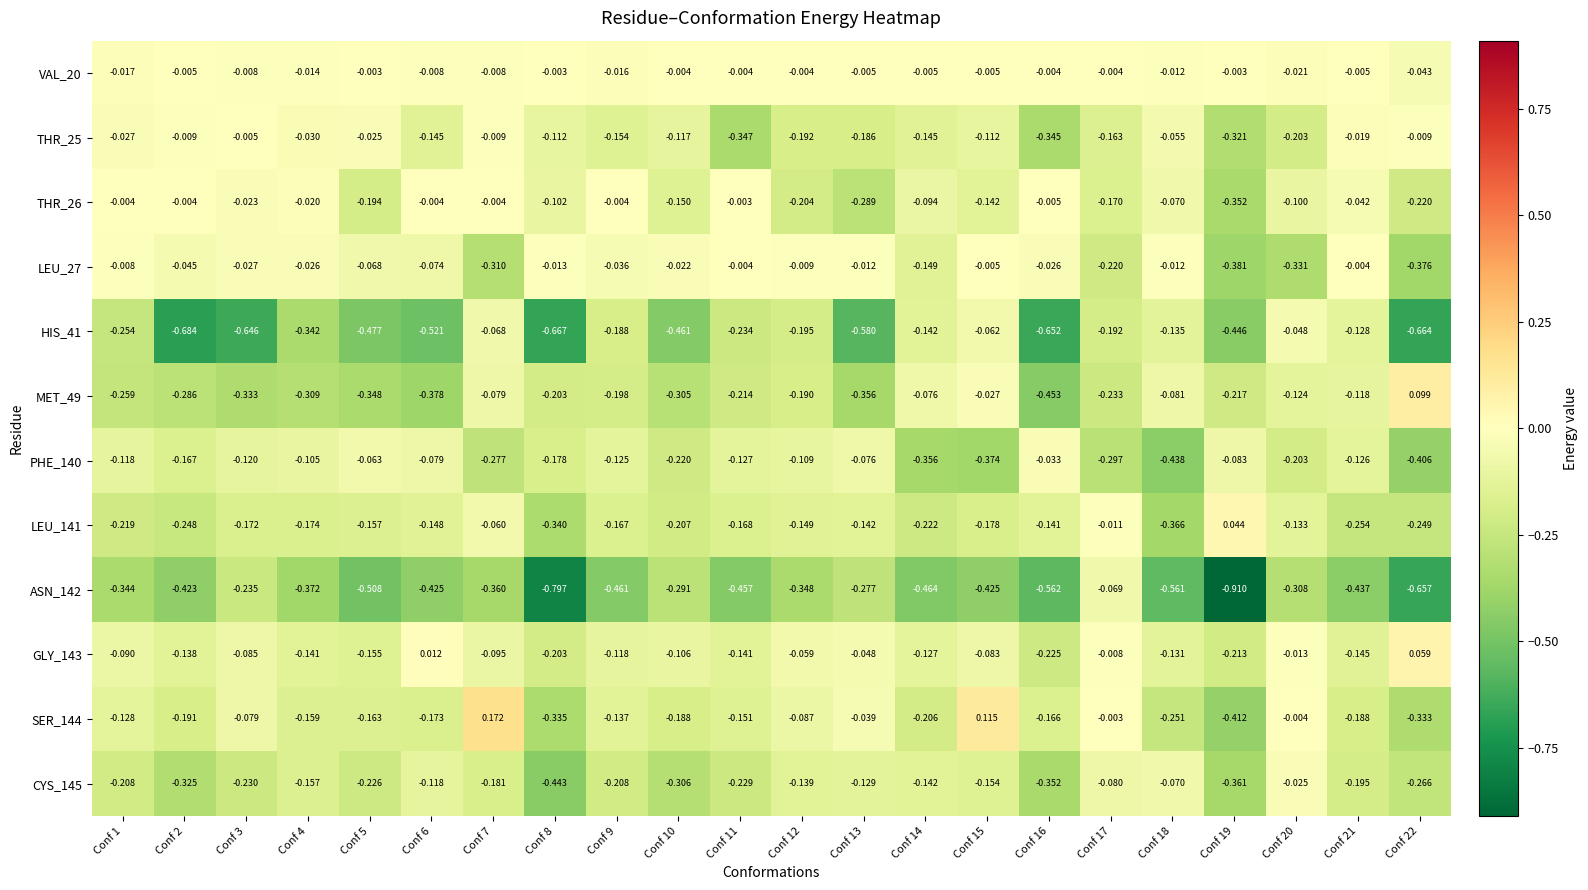

Is the value of MET_49 at Conf 3 greater than the value of LEU_141 at Conf 14?

No